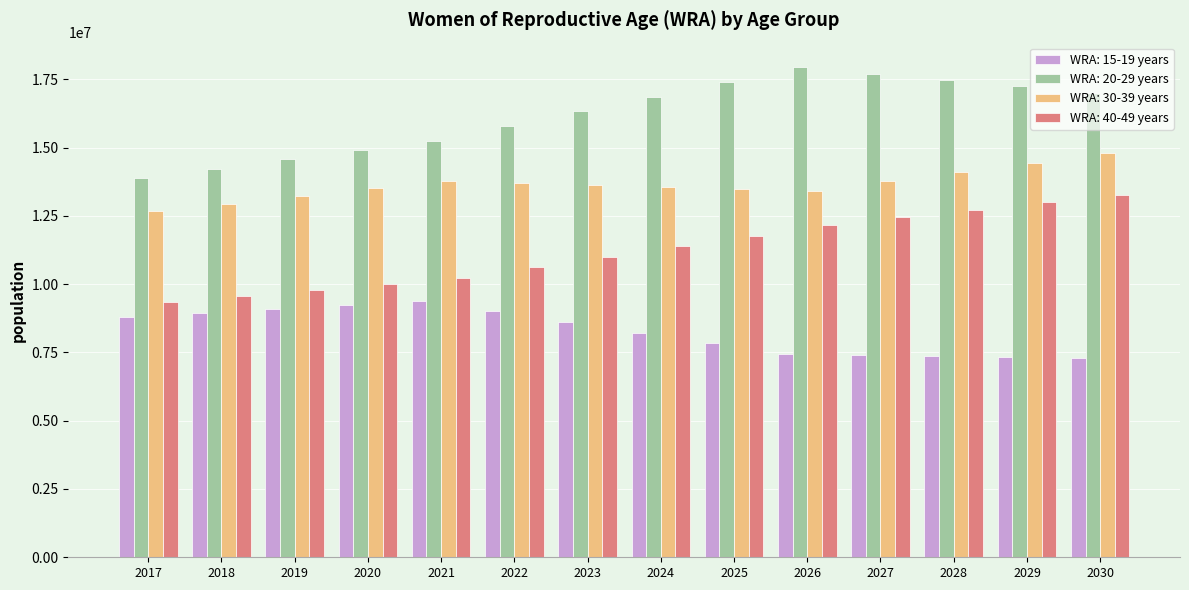

The value of WRA: 40-49 years at 2019 is 15497933. True or false?

False